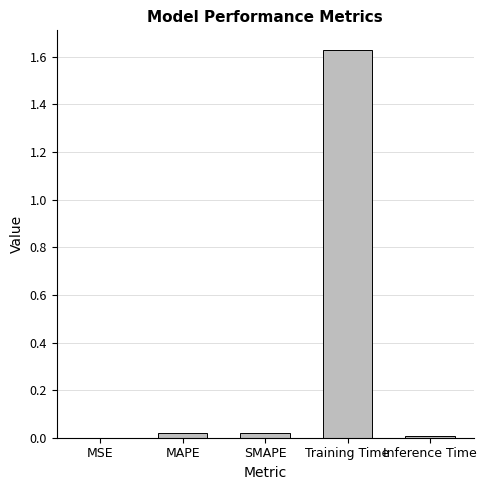

Is it true that the value at SMAPE is 0.0?

True